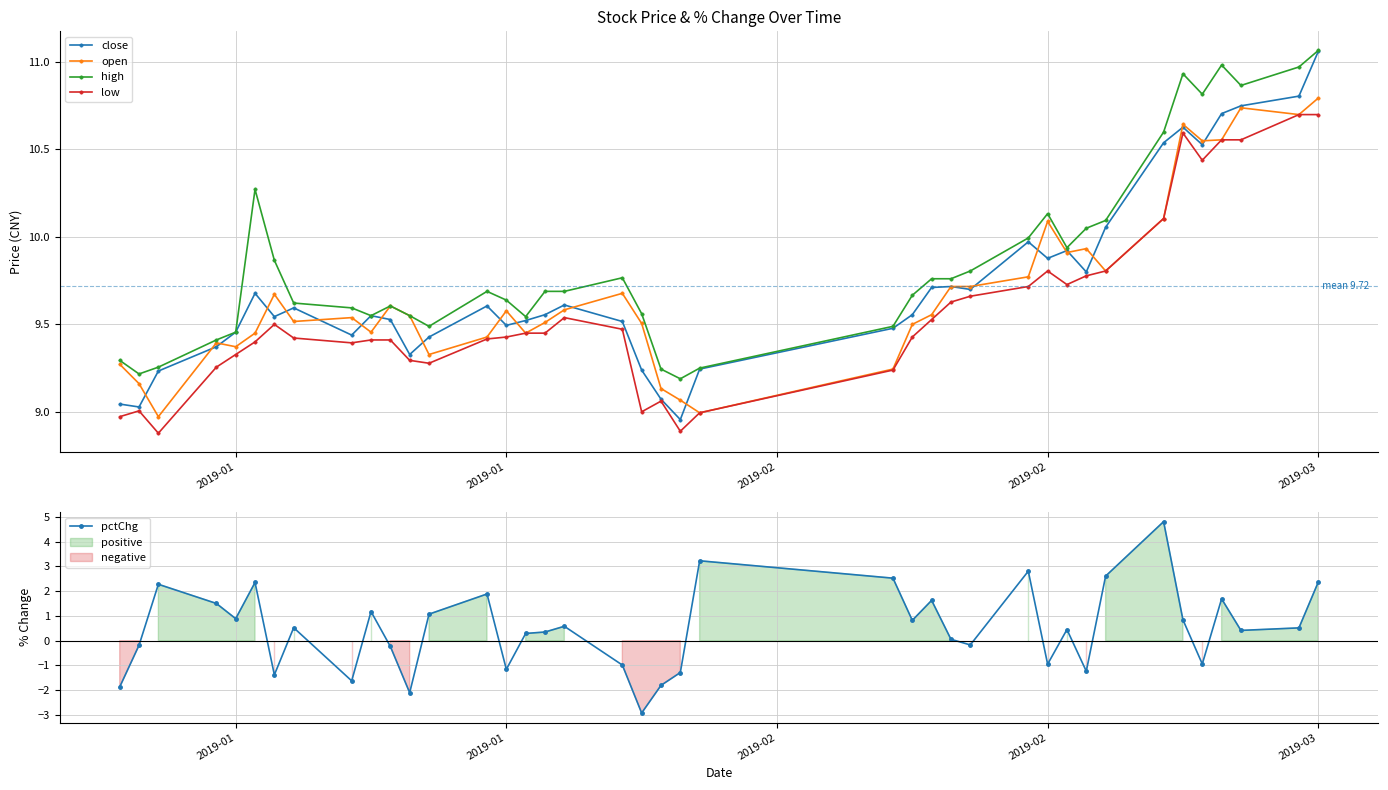

At which label does close first exceed 9?

2019-01